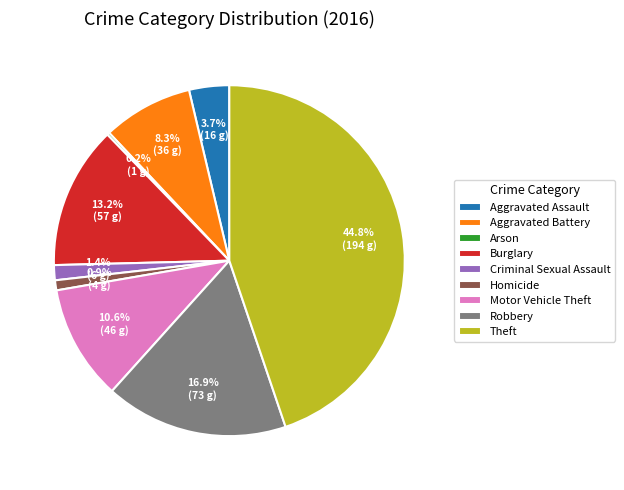

What is the largest slice in the pie chart?

Theft